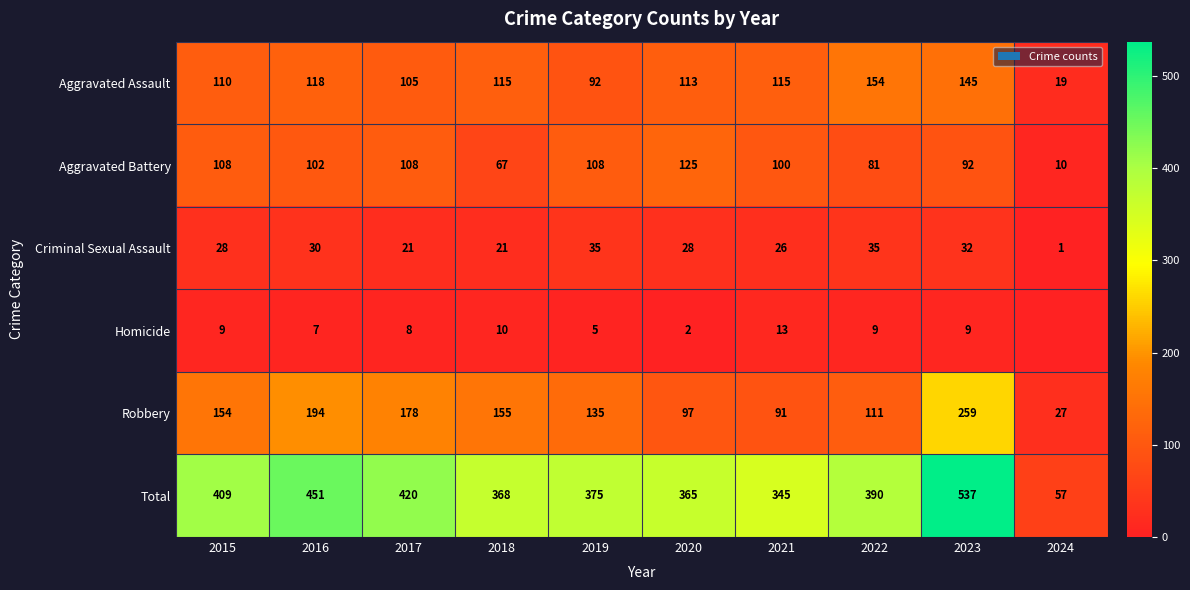

Where does the Total series first go above 390?

2015